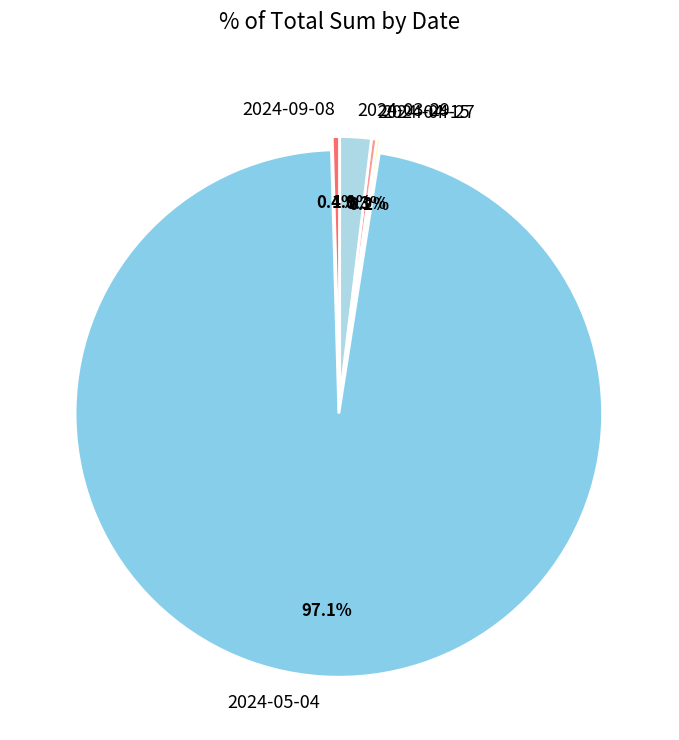

What is the largest slice in the pie chart?

2024-05-04